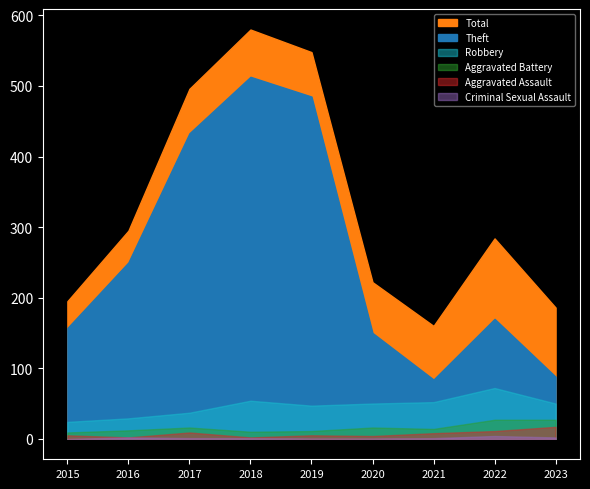

What is the sum of all Criminal Sexual Assault values?

11